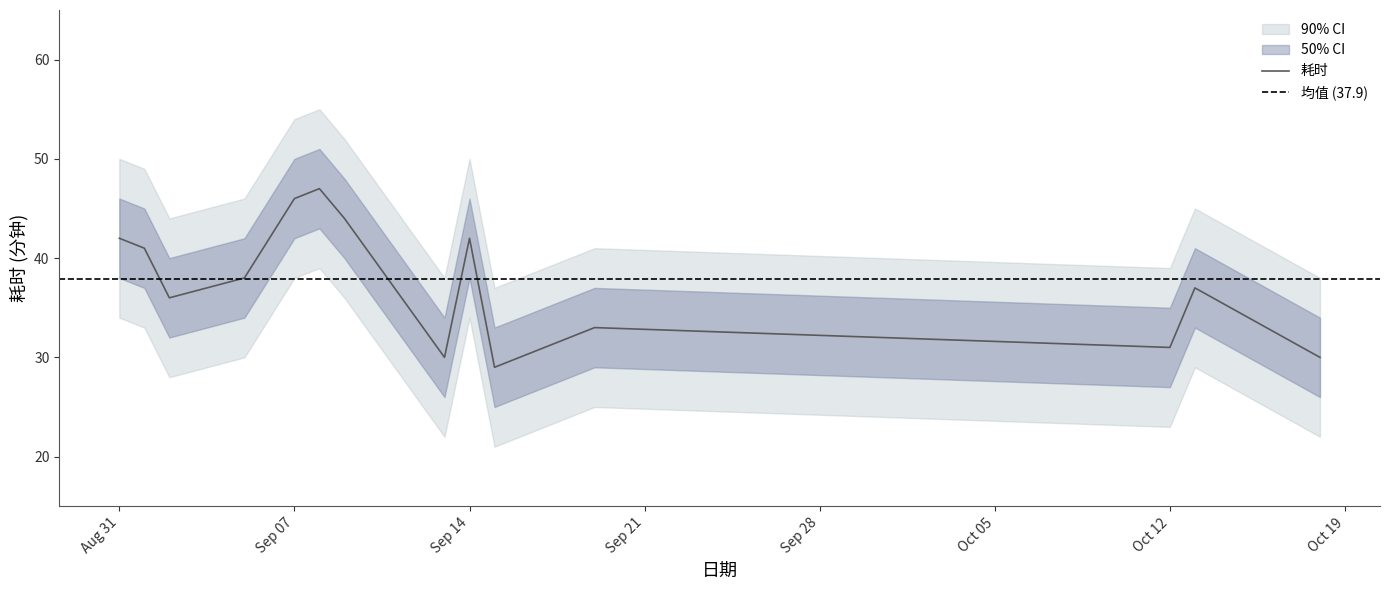

How many interior local peaks (higher than both neighbors) does the data have?

4